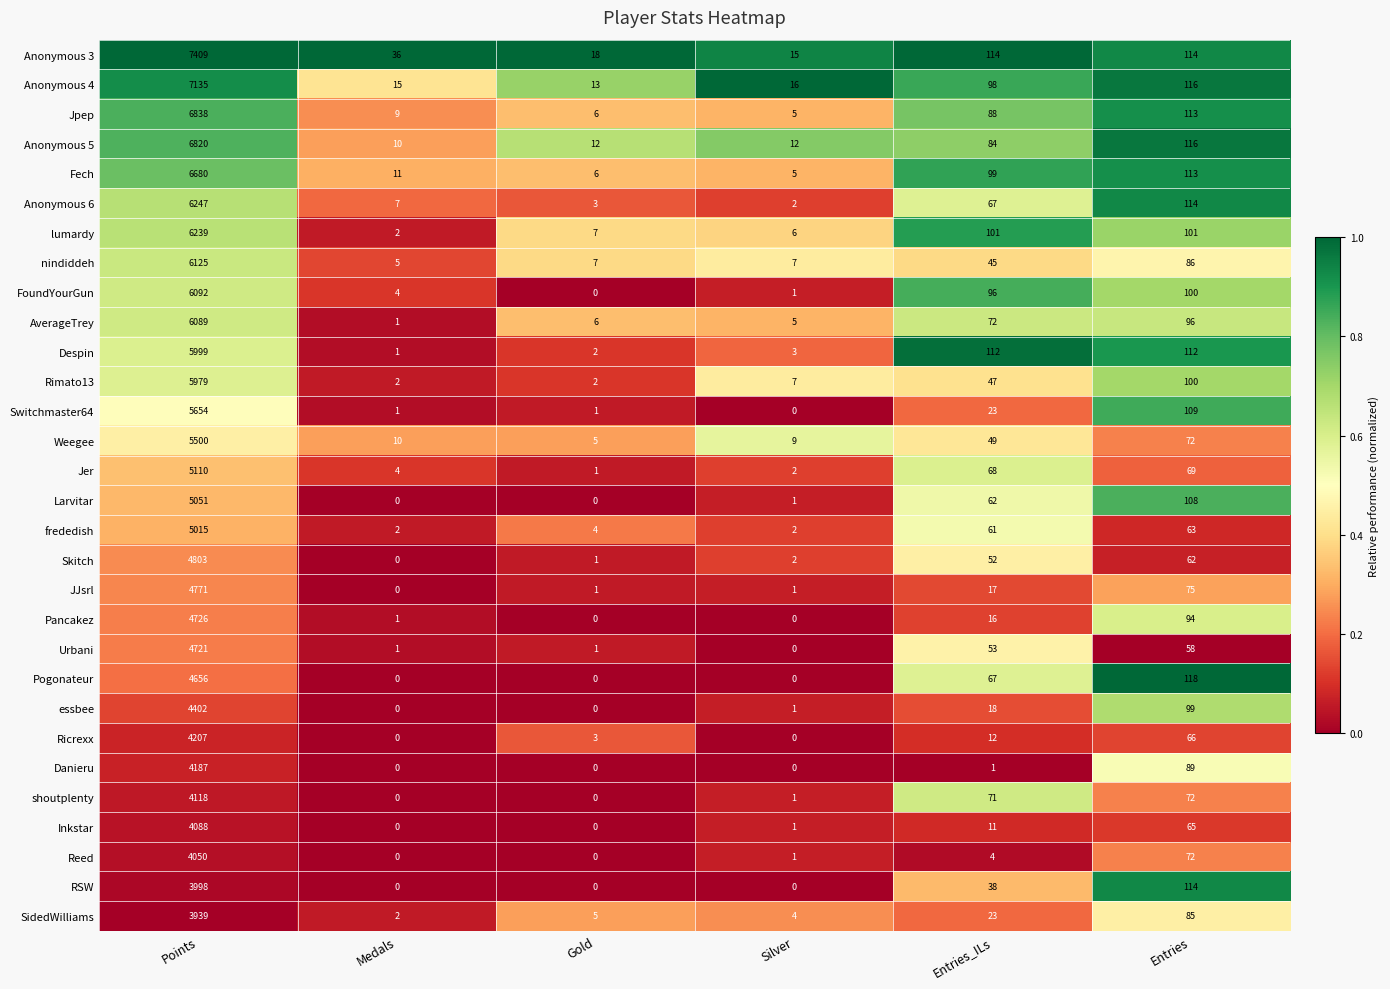

How many series are shown in this chart?

30